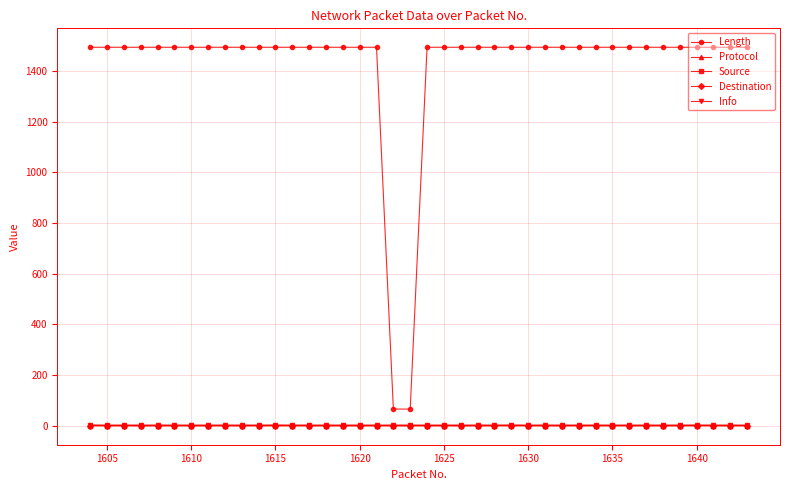

Which series has the largest total across all categories?

Length